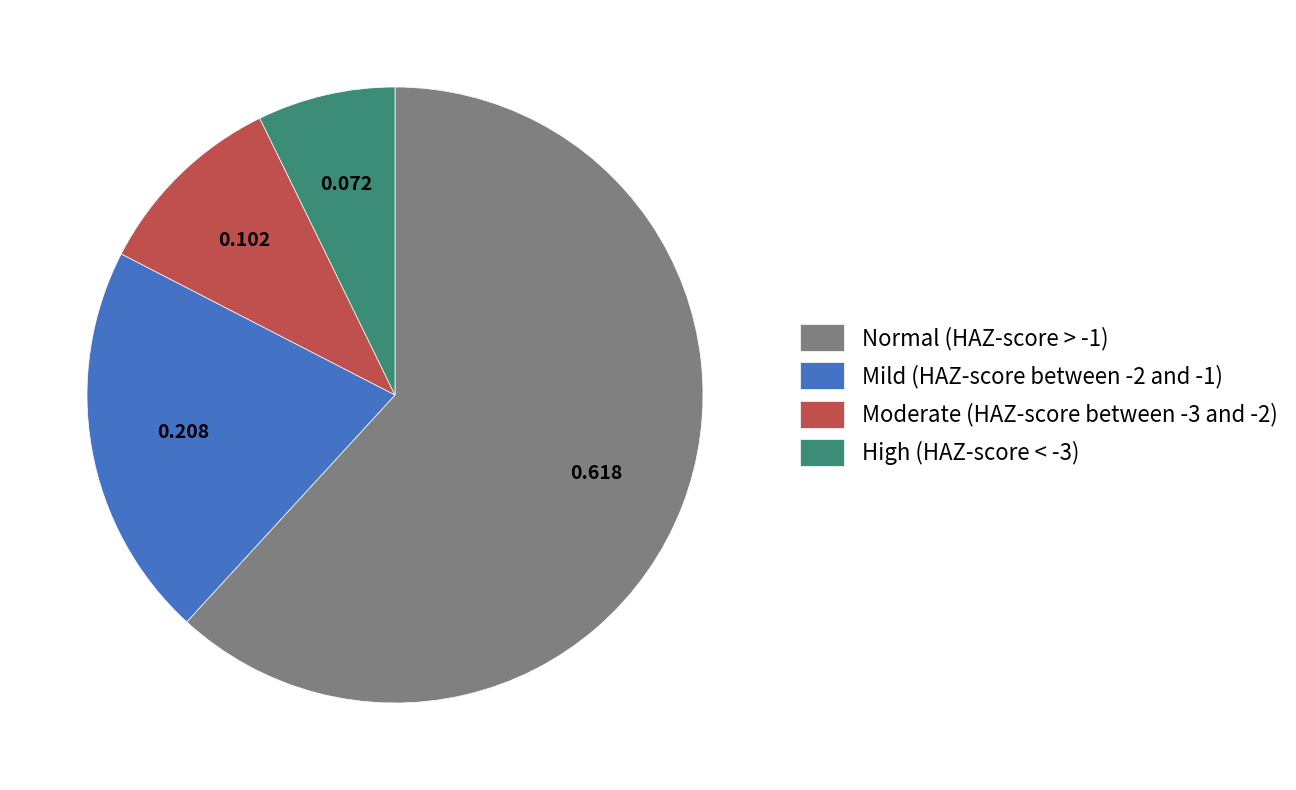

Does Mild (HAZ-score between -2 and -1) account for over 50% of the chart?

No